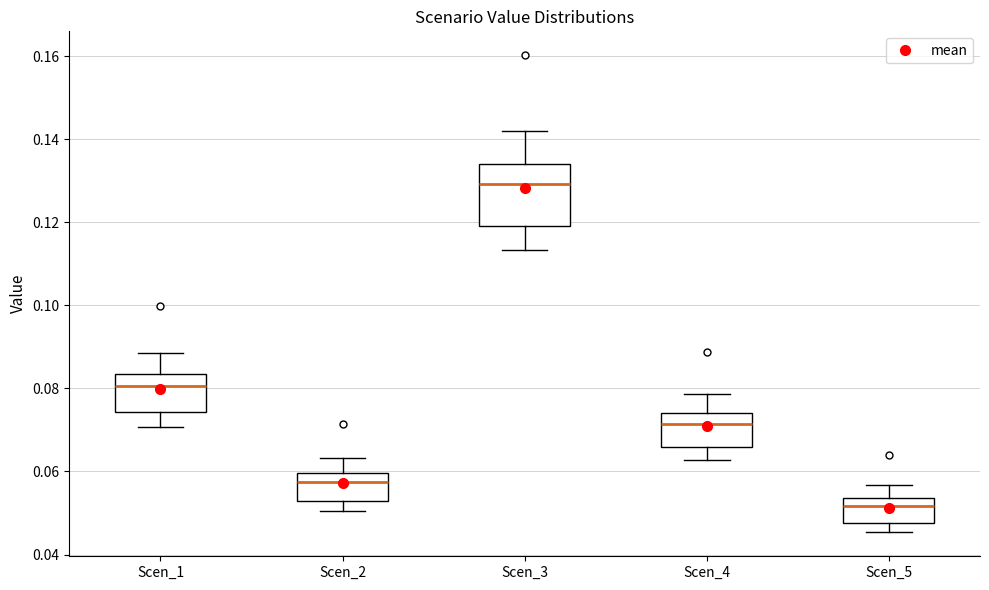

Which box is the tallest, from its lower edge to its upper edge?

Scen_3